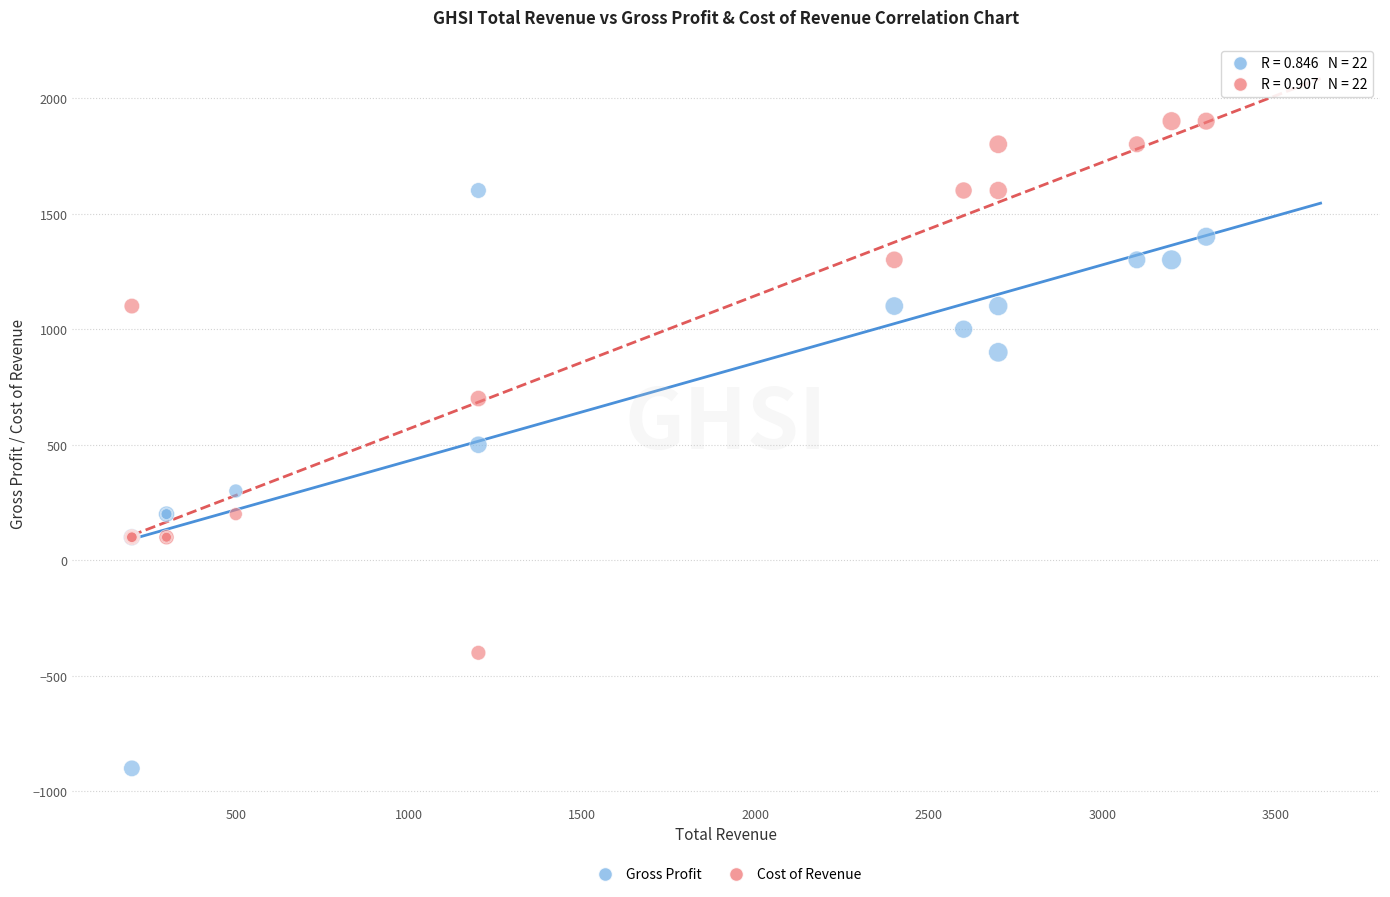

Which series reaches the maximum Y coordinate?

Cost of Revenue